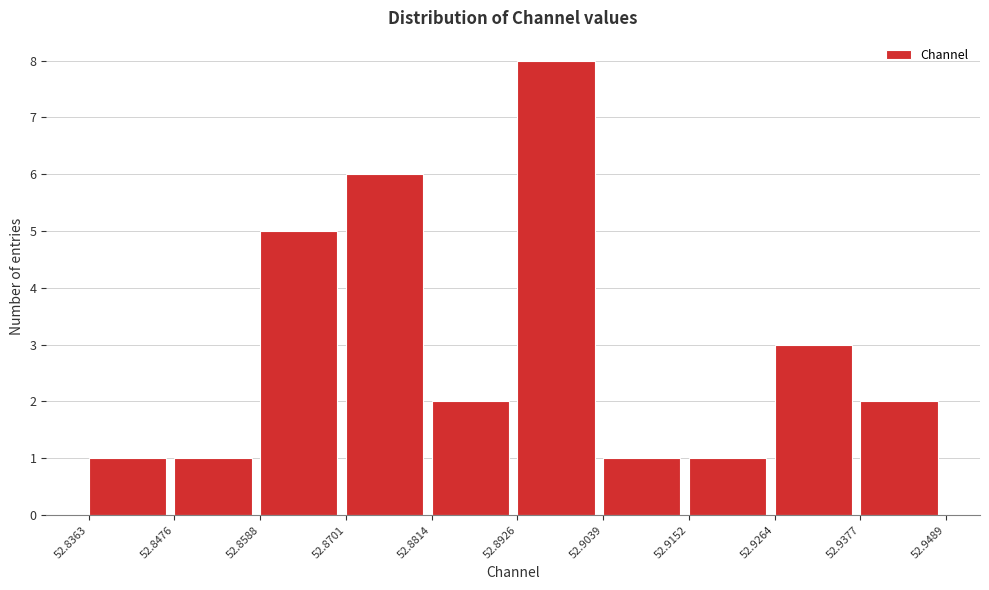

What is the height of the bar covering 52.9152 to 52.9264 on the x-axis? The values are not printed on the chart, so give them approximately, as read against the axis.

1